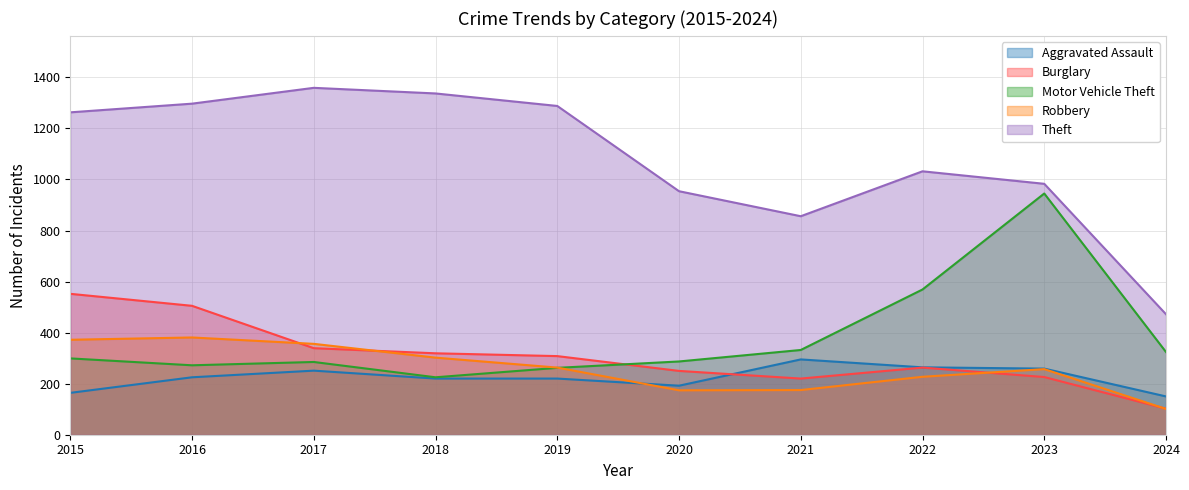

What is the sum of all Burglary values?

3084